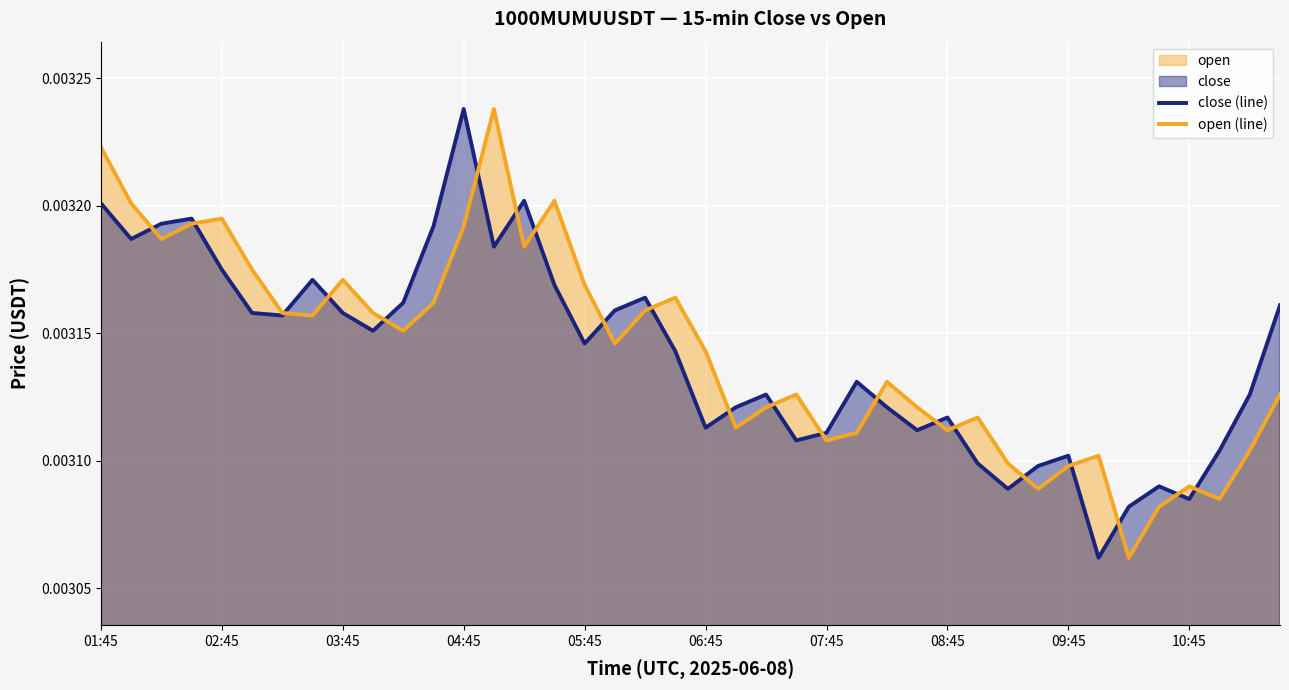

How many interior local valleys does the close (line) series have?

11